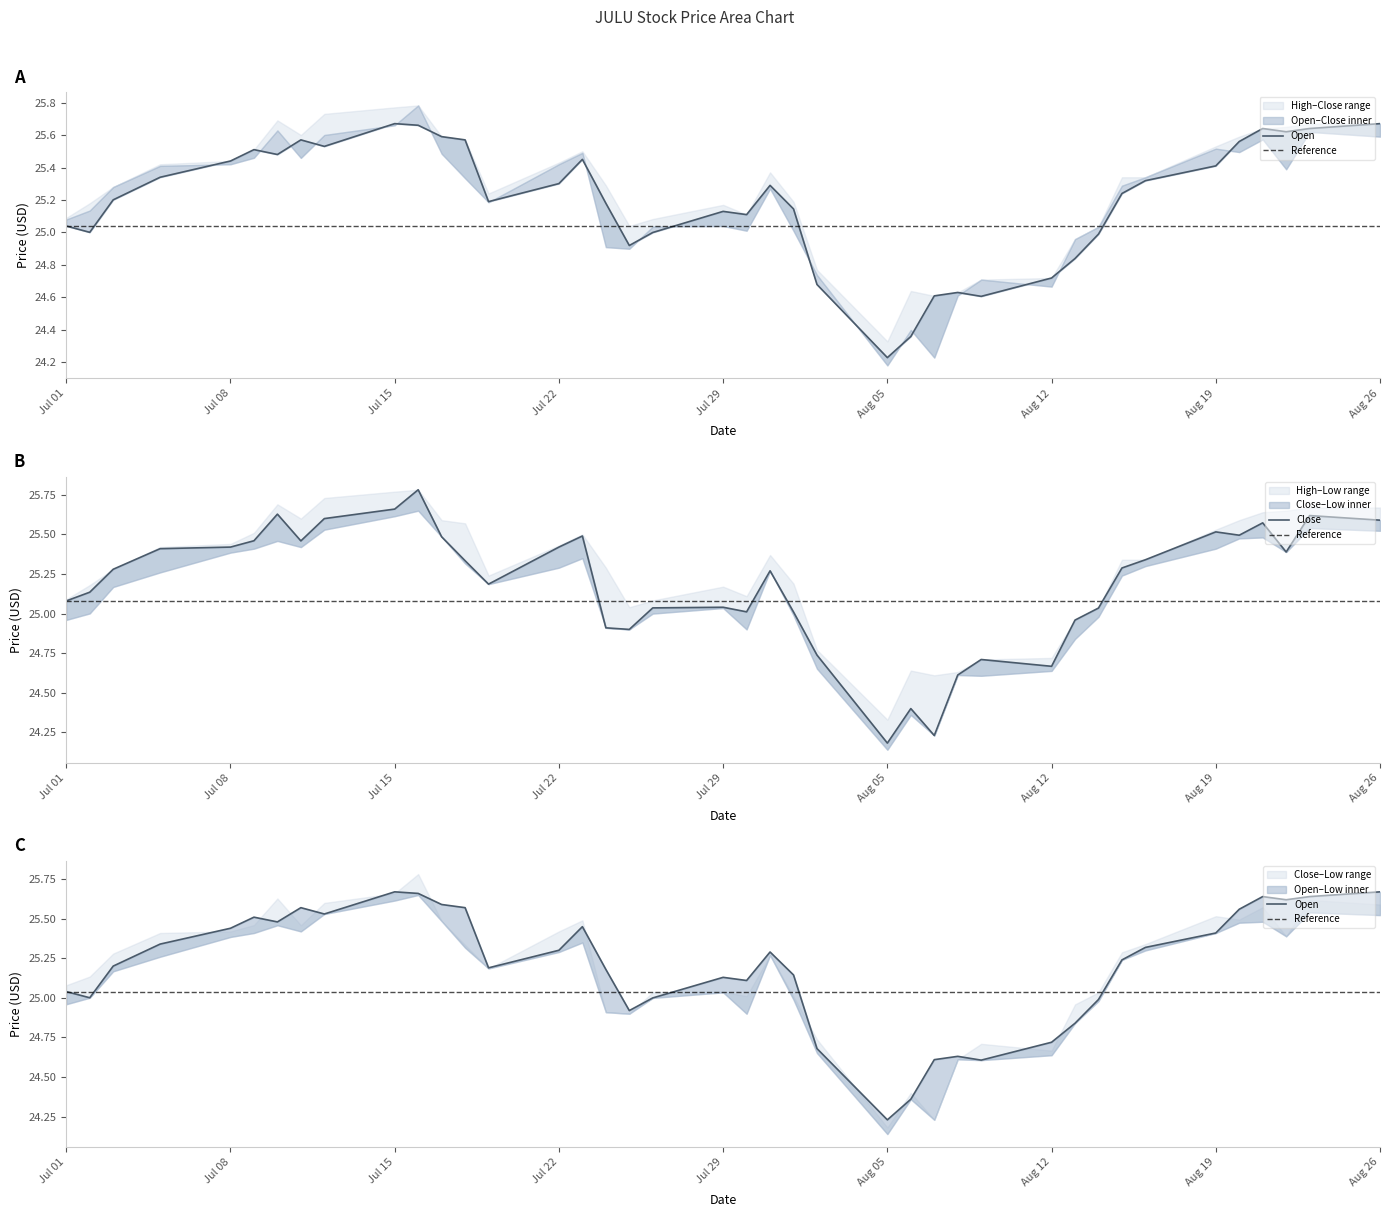

In Close, how many points are lower than both neighbors (excluding endpoints)?

9